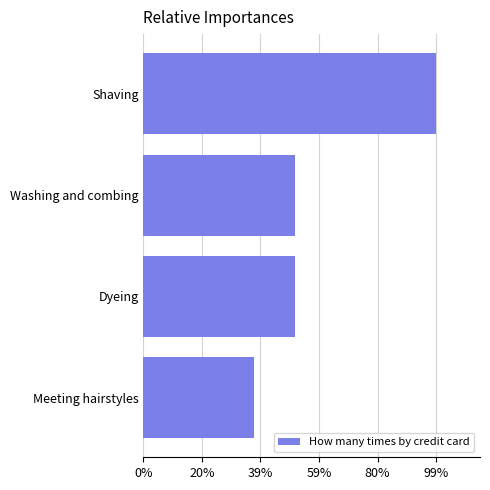

Are the bars horizontal?

Yes